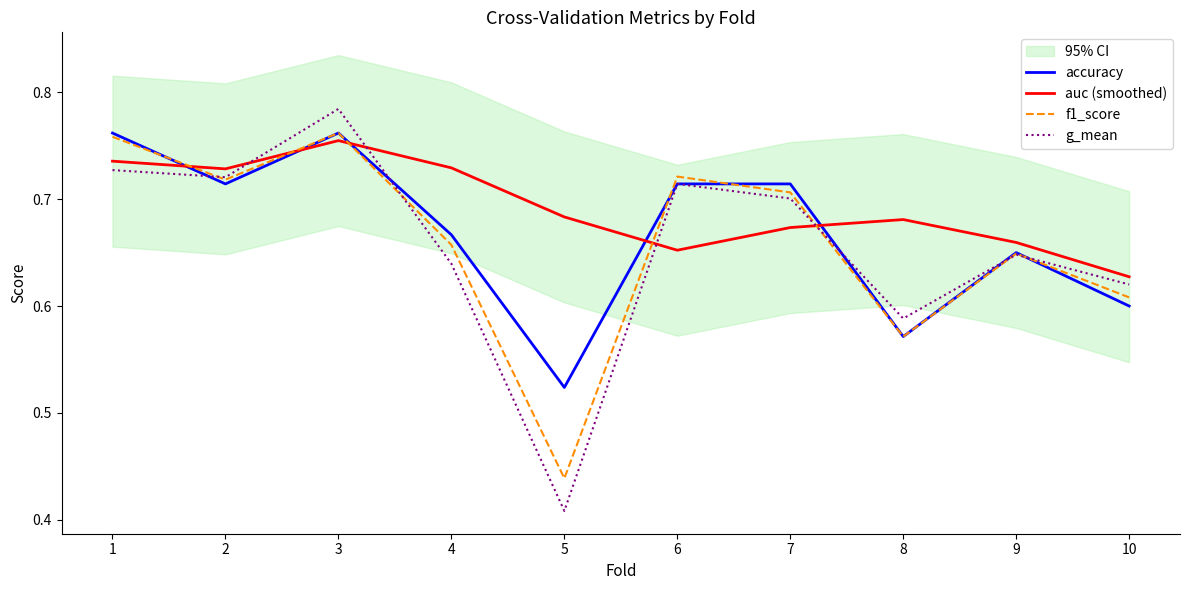

List the labels in order of auc (smoothed) value, largest first.

3, 1, 4, 2, 5, 8, 7, 9, 6, 10